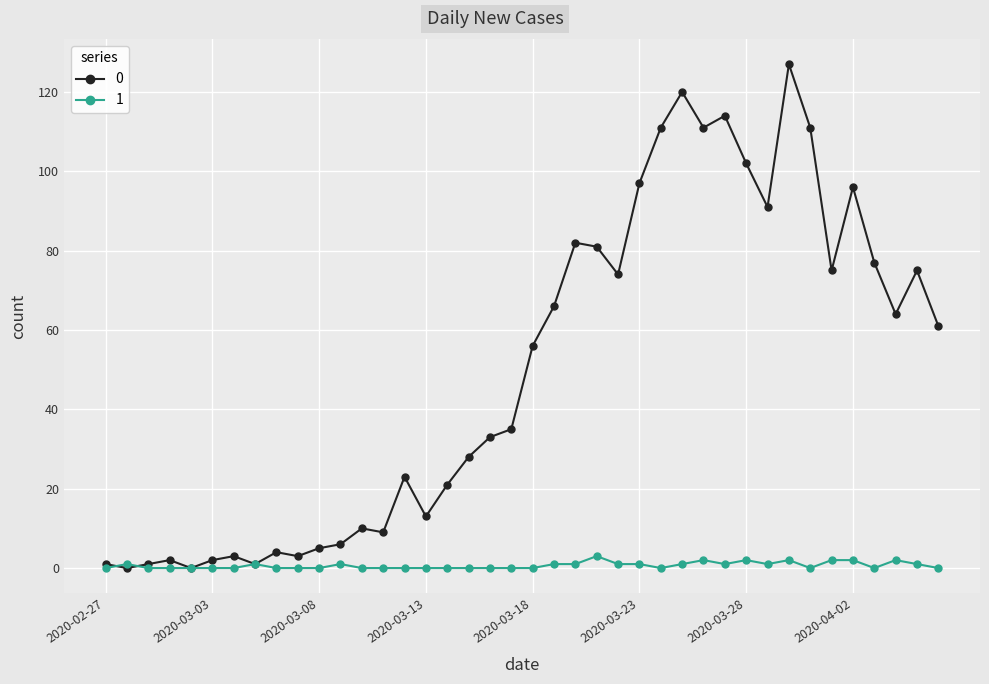

At how many categories does at least one series exceed 63?

18